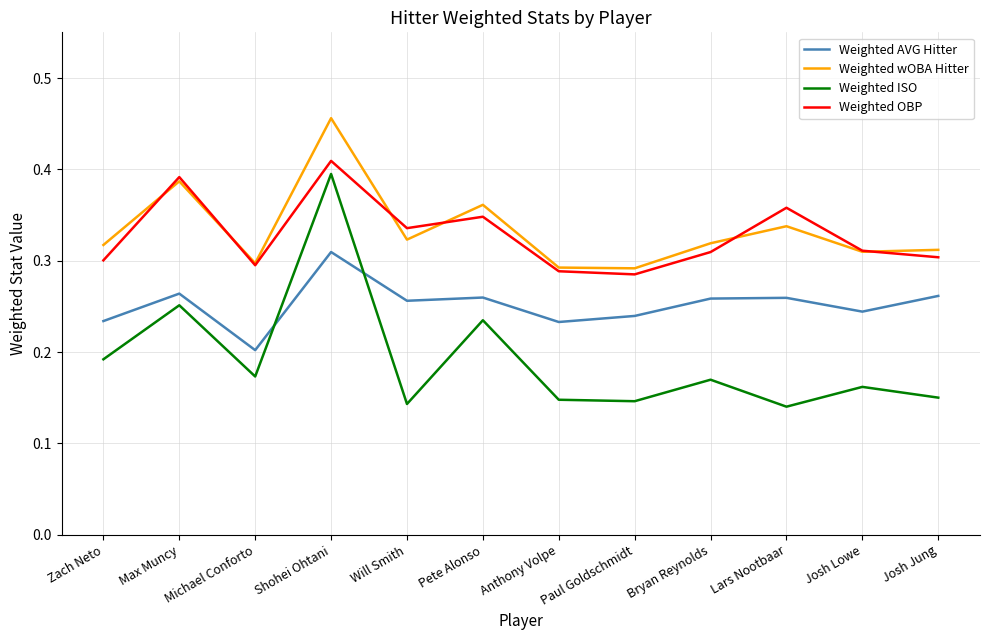

At which category is the sum across all series the highest?

Shohei Ohtani